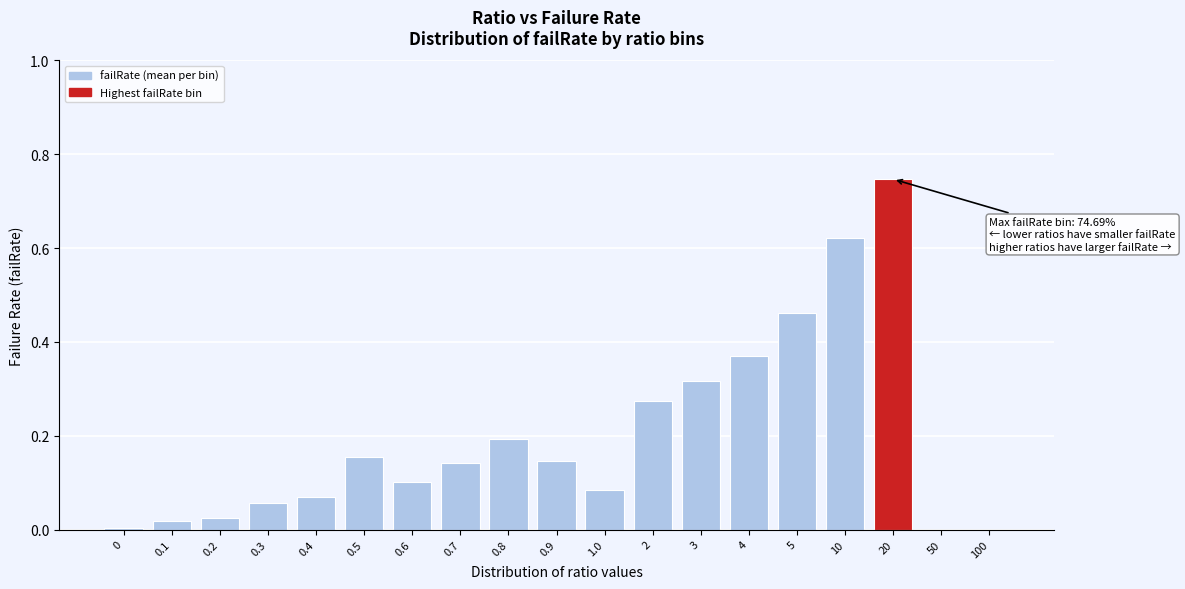

Between 4 and 2, which is larger?

4